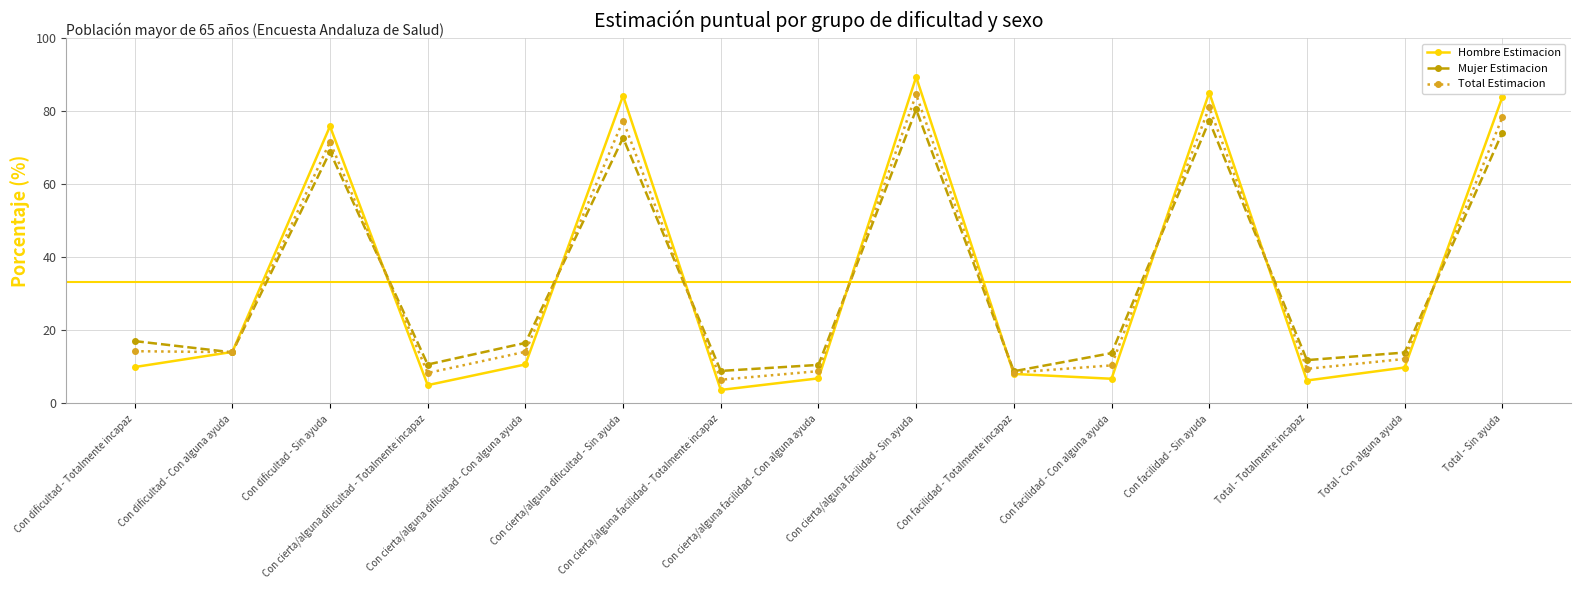

Which category has the highest value in the Hombre Estimacion series?

Con cierta/alguna facilidad - Sin ayuda